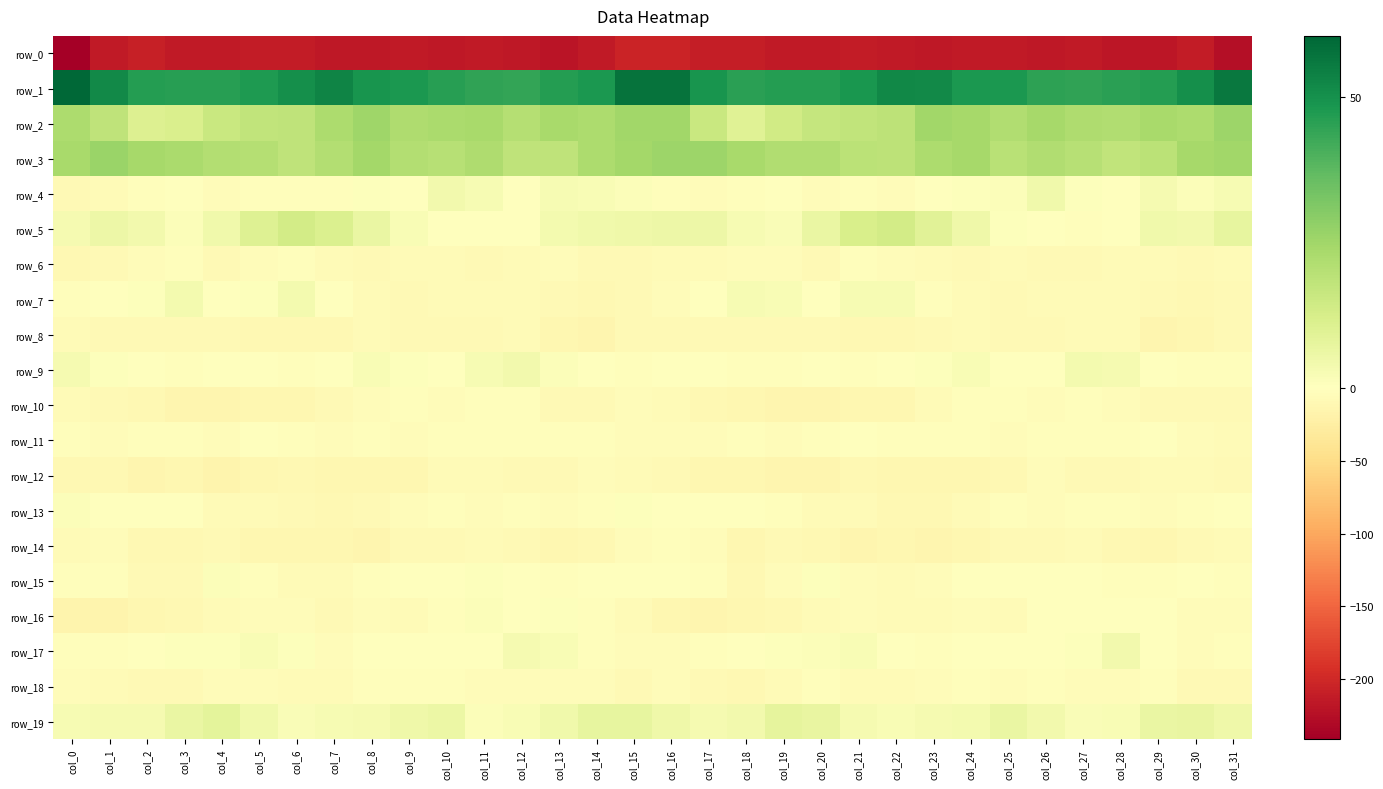

Which category has the lowest value in the row_2 series?

col_18